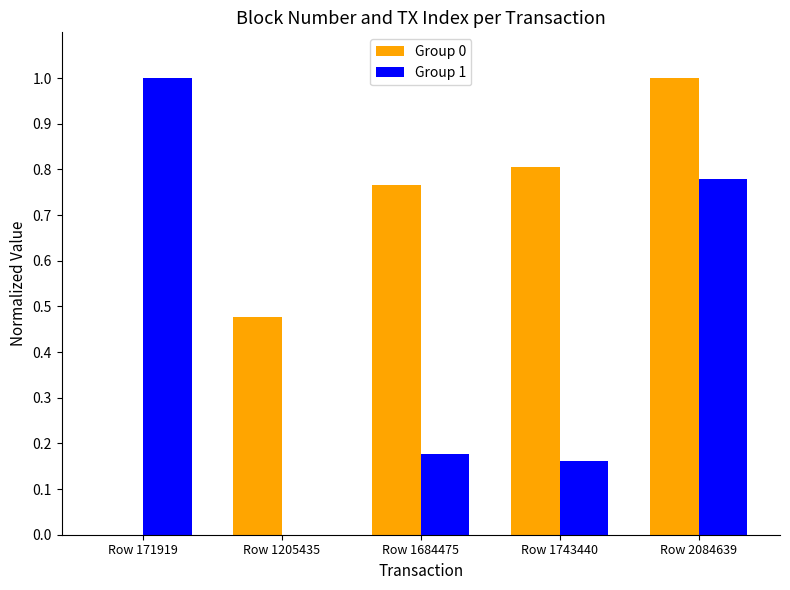

The value of Group 0 at Row 2084639 is 1.0. True or false?

True